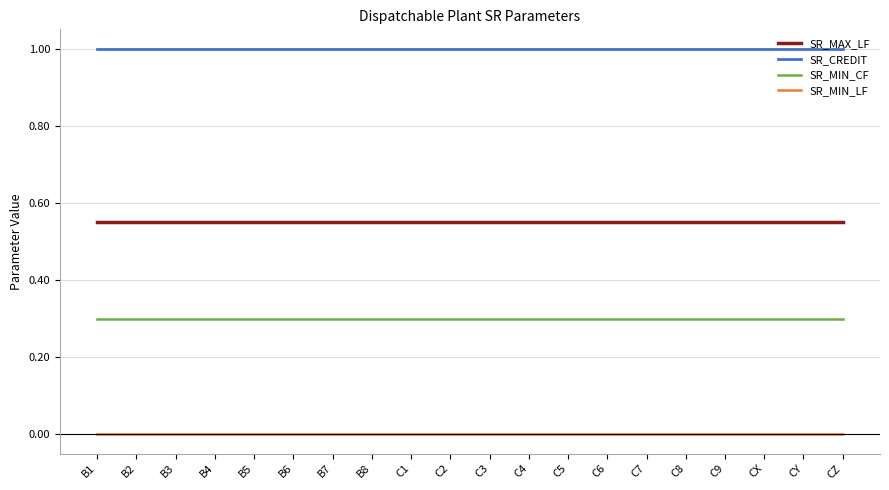

True or false: SR_MAX_LF and SR_CREDIT intersect in this chart.

False